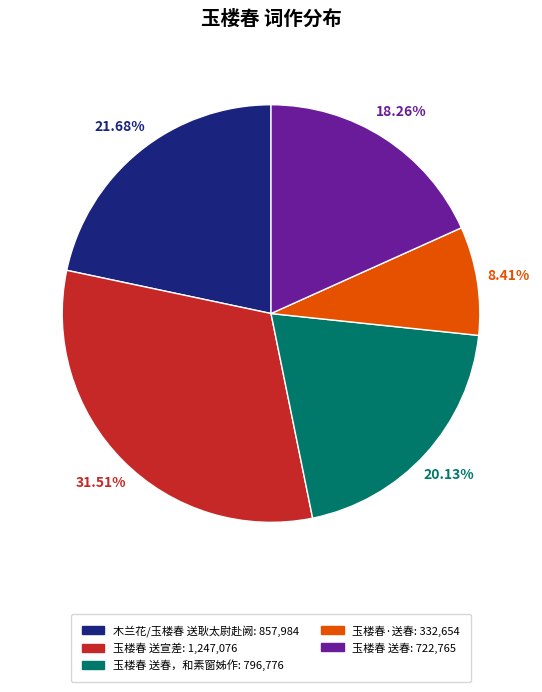

Is there a majority slice in this chart?

No